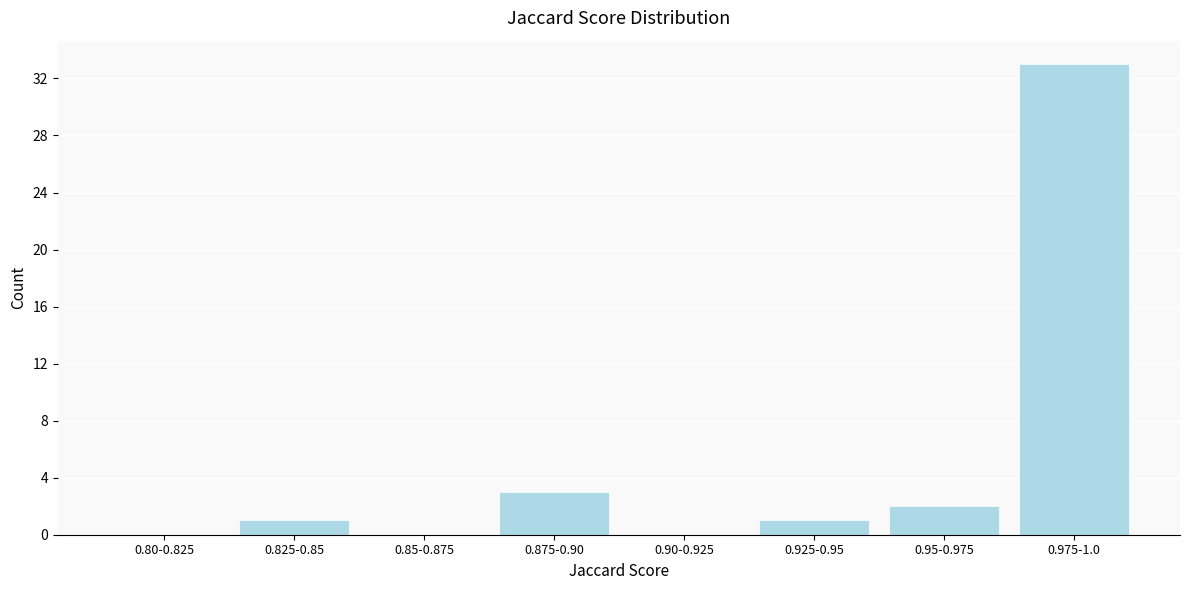

Reading left to right, transcribe all the data shown in this chart.

0.80-0.825=0	0.825-0.85=1	0.85-0.875=0	0.875-0.90=3	0.90-0.925=0	0.925-0.95=1	0.95-0.975=2	0.975-1.0=33